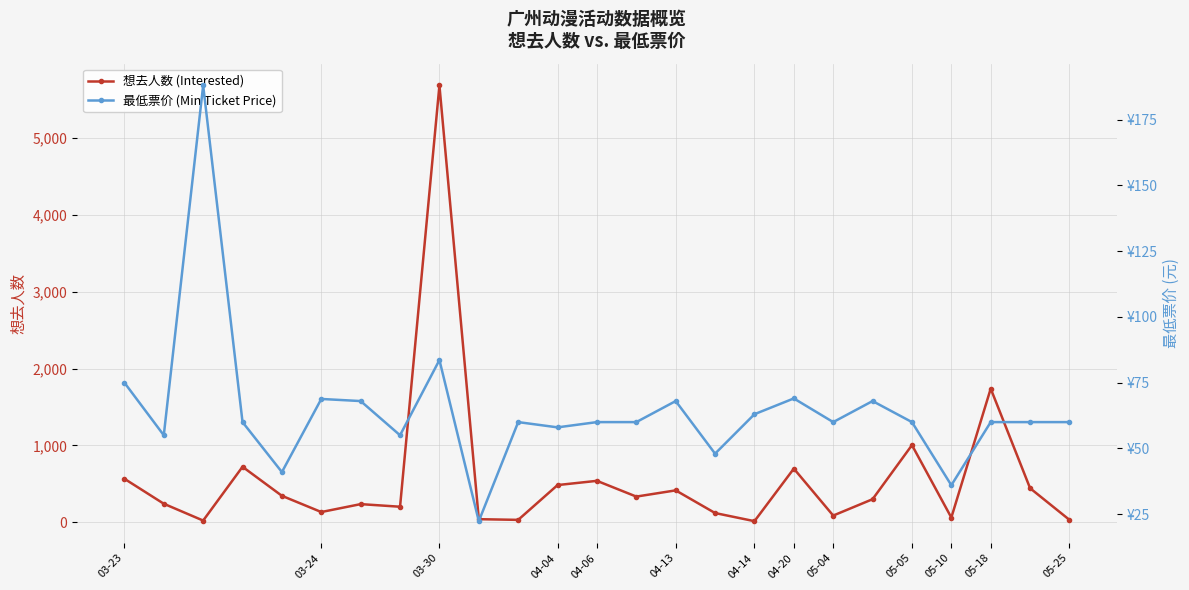

True or false: 想去人数 (Interested) has more than 1 points higher than both neighbors.

True